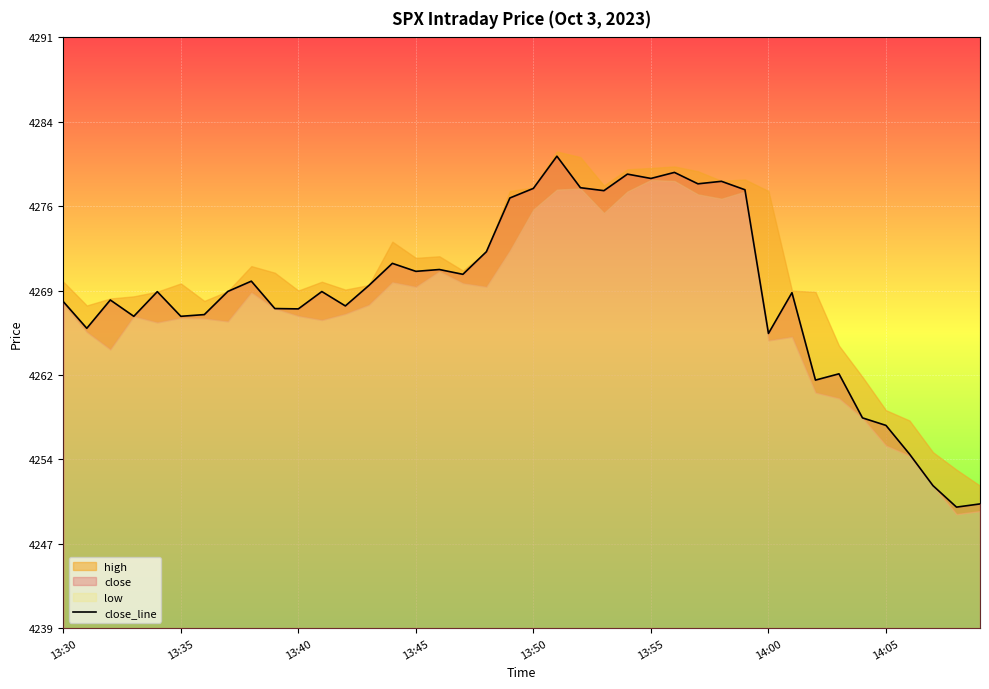

Which has a higher value, 32 or 17?

17